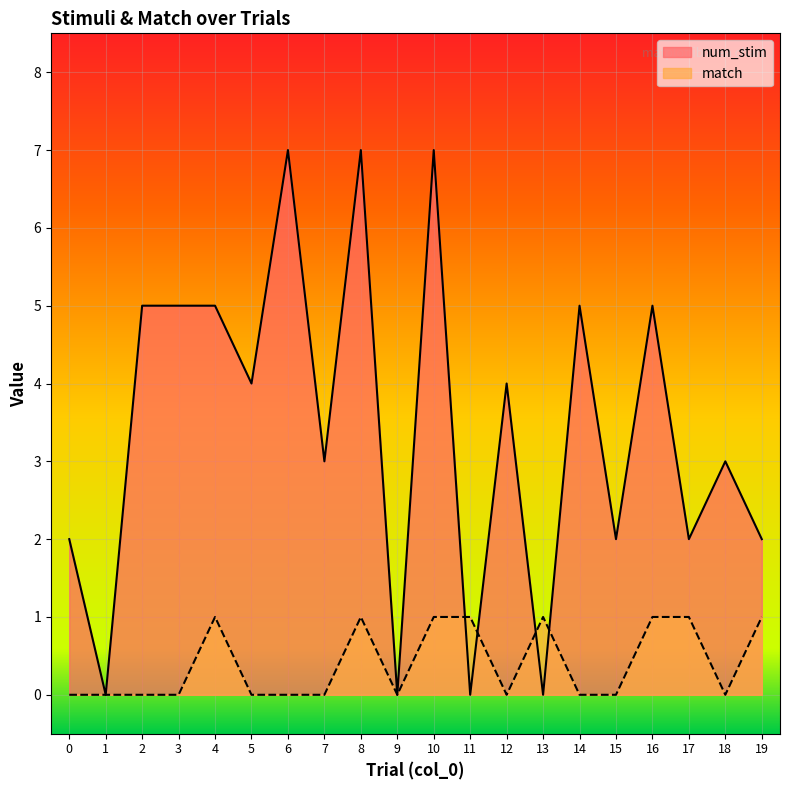

Which series changed the most between 2 and 9?

num_stim